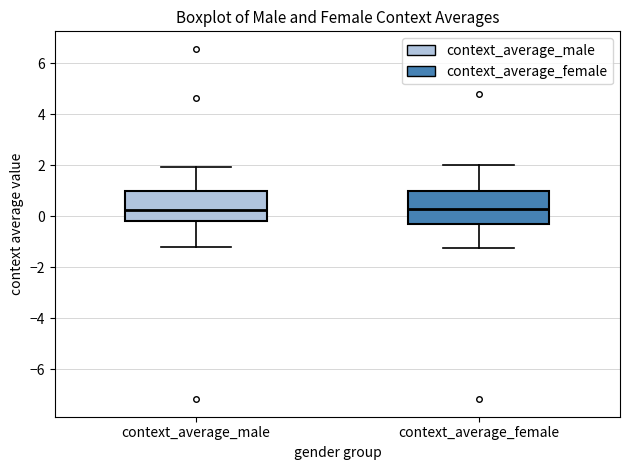

Where is the upper edge of the box for context_average_female on the y-axis? The values are not printed on the chart, so give them approximately, as read against the axis.

1.0